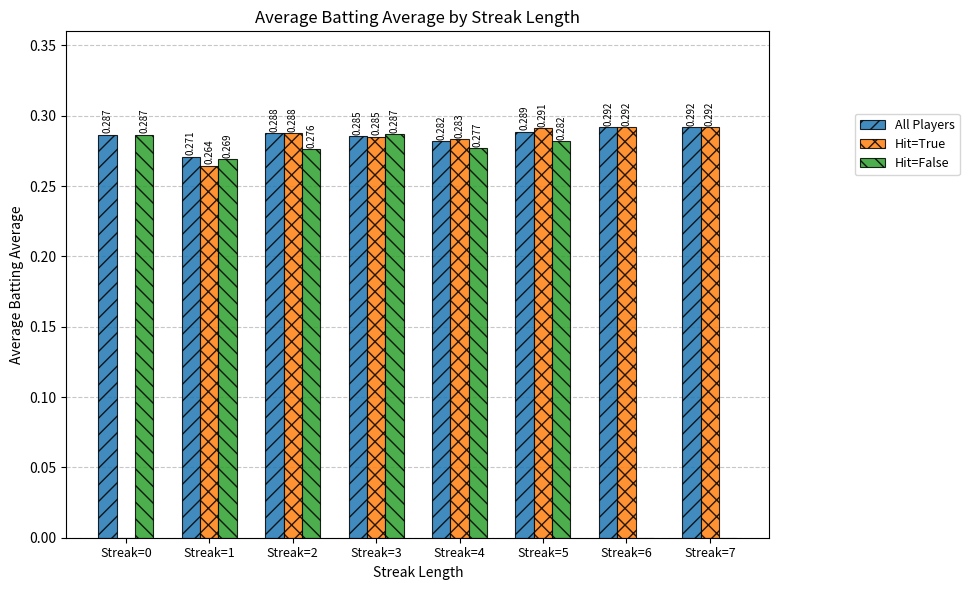

How many categories are shown in the chart?

8